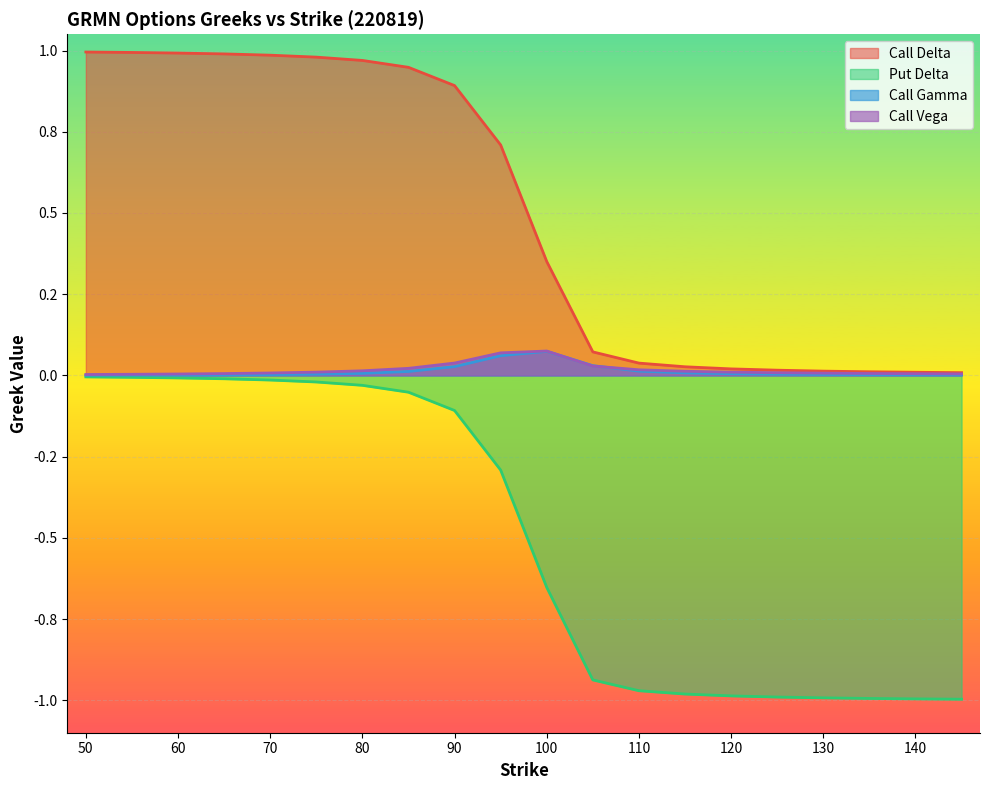

Reading left to right, extract all data points from this chart.

delta_c: 50=1.0	55=1.0	60=1.0	65=1.0	70=1.0	75=1.0	80=1.0	85=0.9	90=0.9	95=0.7	100=0.4	105=0.1	110=0.0	115=0.0	120=0.0	125=0.0	130=0.0	135=0.0	140=0.0	145=0.0
delta_p: 50=-0.0	55=-0.0	60=-0.0	65=-0.0	70=-0.0	75=-0.0	80=-0.0	85=-0.1	90=-0.1	95=-0.3	100=-0.7	105=-0.9	110=-1.0	115=-1.0	120=-1.0	125=-1.0	130=-1.0	135=-1.0	140=-1.0	145=-1.0
gamma_c: 50=0.0	55=0.0	60=0.0	65=0.0	70=0.0	75=0.0	80=0.0	85=0.0	90=0.0	95=0.1	100=0.1	105=0.0	110=0.0	115=0.0	120=0.0	125=0.0	130=0.0	135=0.0	140=0.0	145=0.0
vega_c: 50=0.0	55=0.0	60=0.0	65=0.0	70=0.0	75=0.0	80=0.0	85=0.0	90=0.0	95=0.1	100=0.1	105=0.0	110=0.0	115=0.0	120=0.0	125=0.0	130=0.0	135=0.0	140=0.0	145=0.0